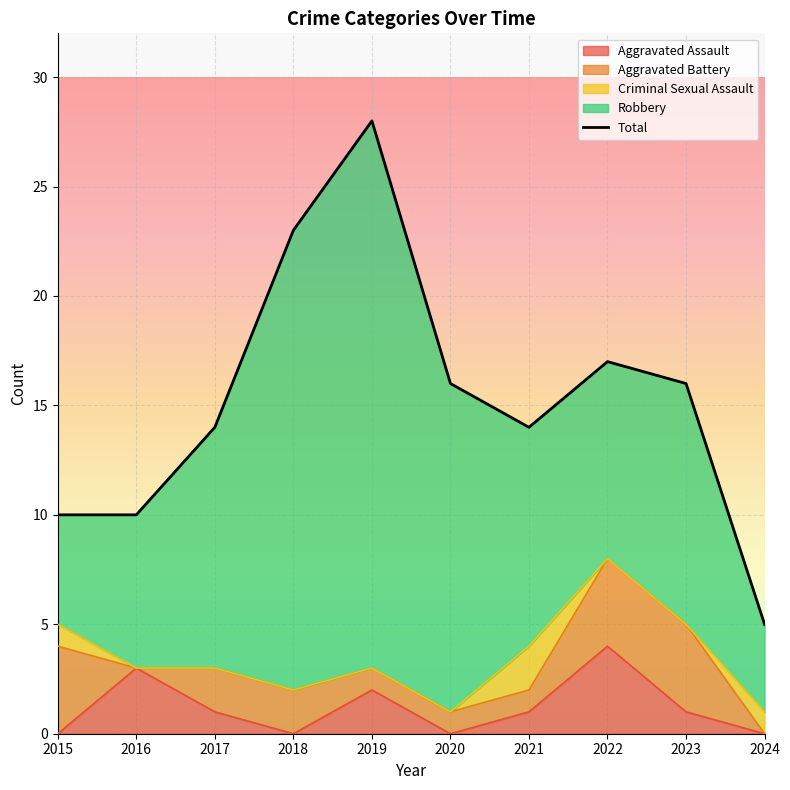

Approximately how many times larger is the value at 2021 compared to 2020?

0.9